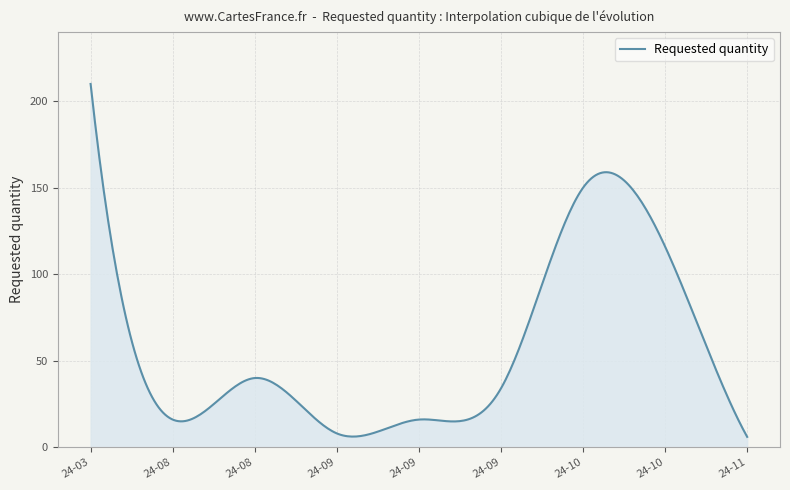

How many lines are shown in the chart?

1